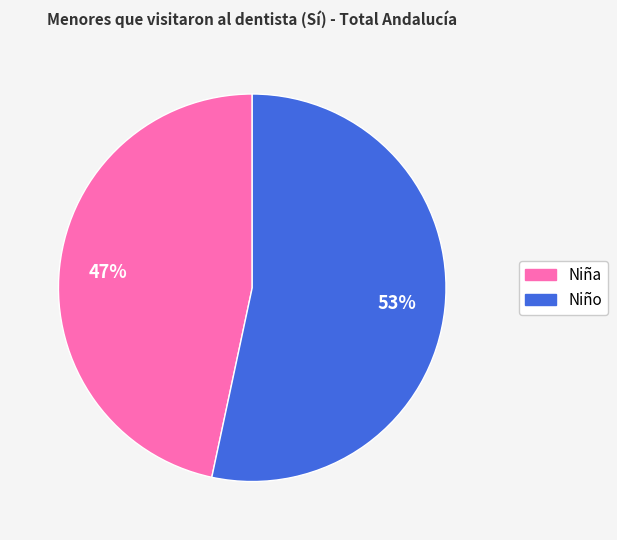

Approximately how many times larger is the value at Niña compared to Niño?

0.9